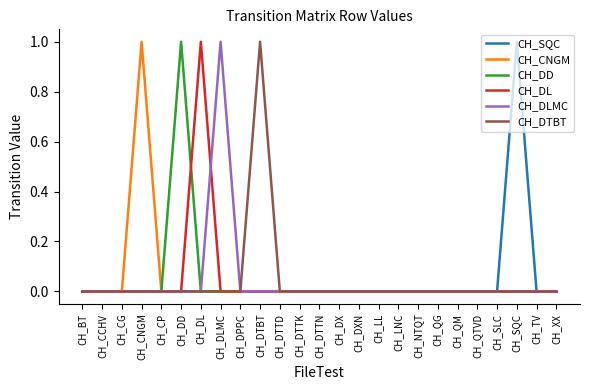

What are all the series names shown in the legend?

CH_SQC, CH_CNGM, CH_DD, CH_DL, CH_DLMC, CH_DTBT